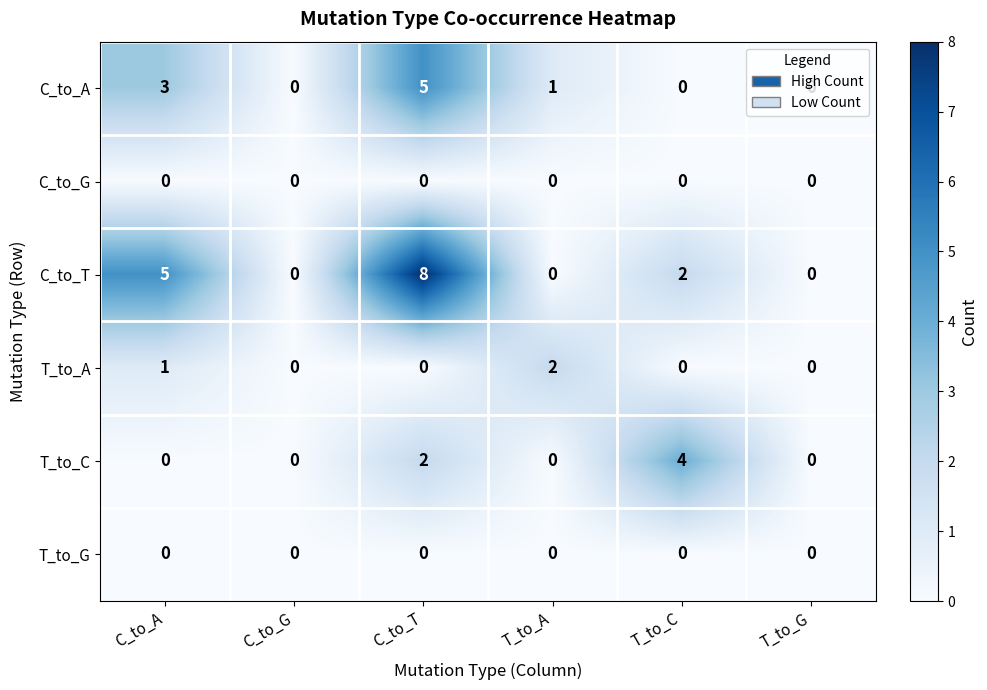

The T_to_G series shows 0 at C_to_G. True or false?

True